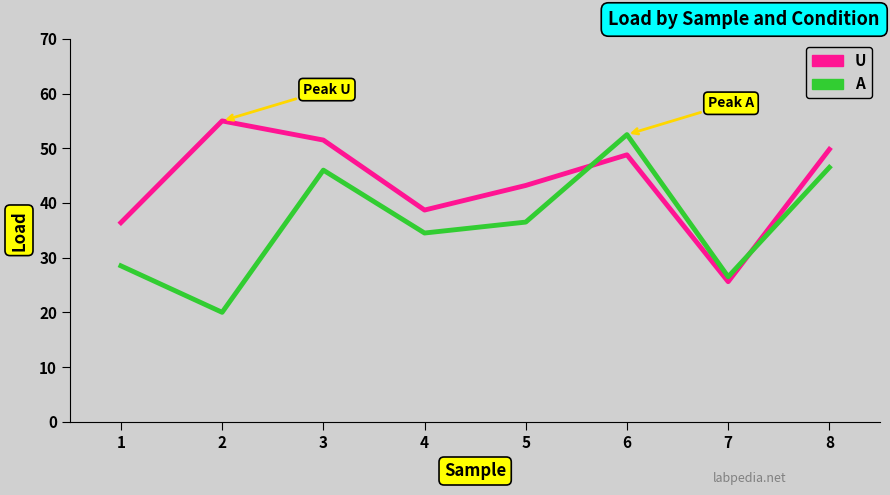

What are all the series names shown in the legend?

U, A